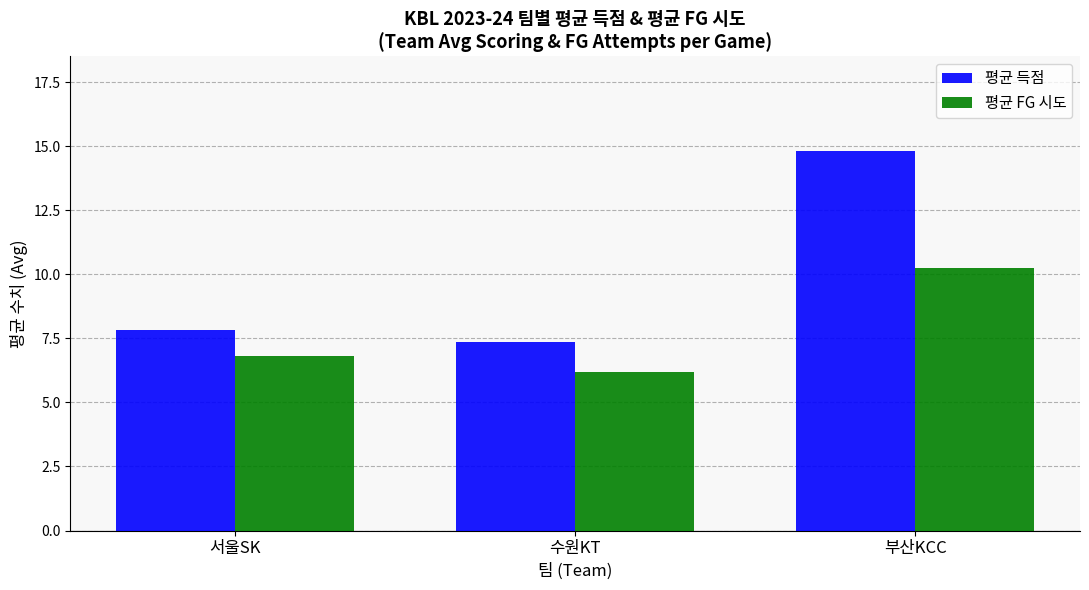

Reading left to right, list all the values displayed in this chart.

평균 득점: 서울SK=7.8	수원KT=7.3	부산KCC=14.8
평균 FG 시도: 서울SK=6.8	수원KT=6.2	부산KCC=10.3